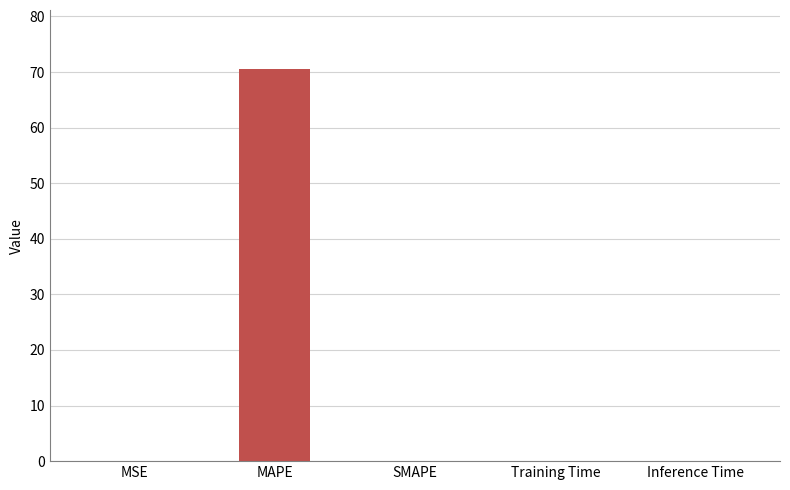

Rank the categories by value from highest to lowest.

MAPE, MSE, Training Time, Inference Time, SMAPE